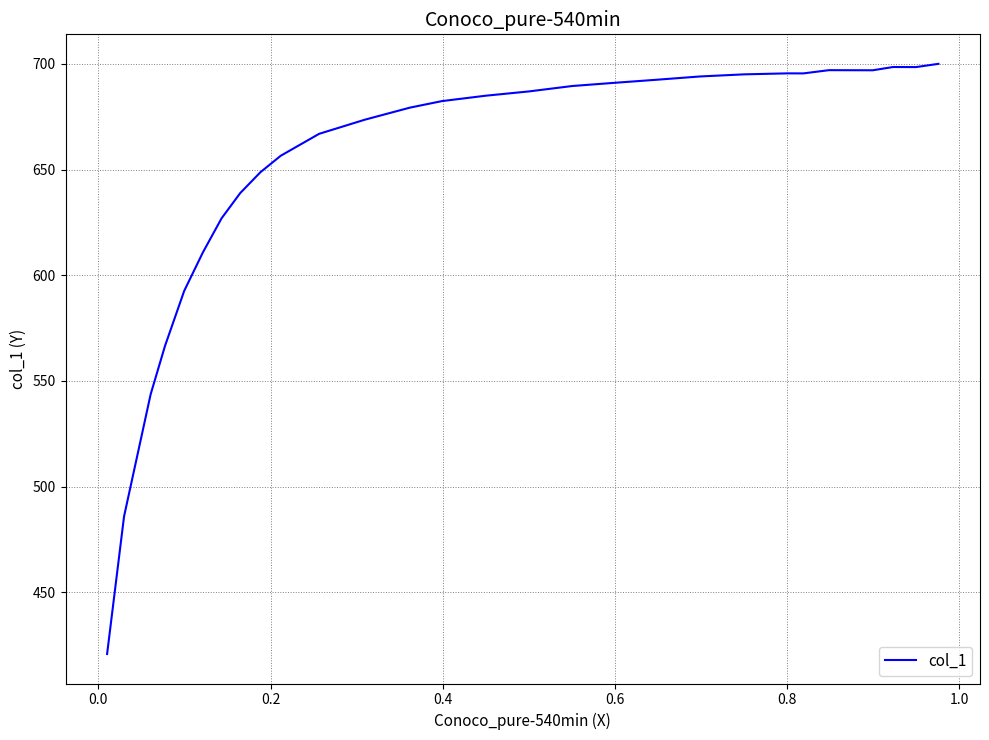

True or false: there are more than 2 points higher than both neighbors.

True